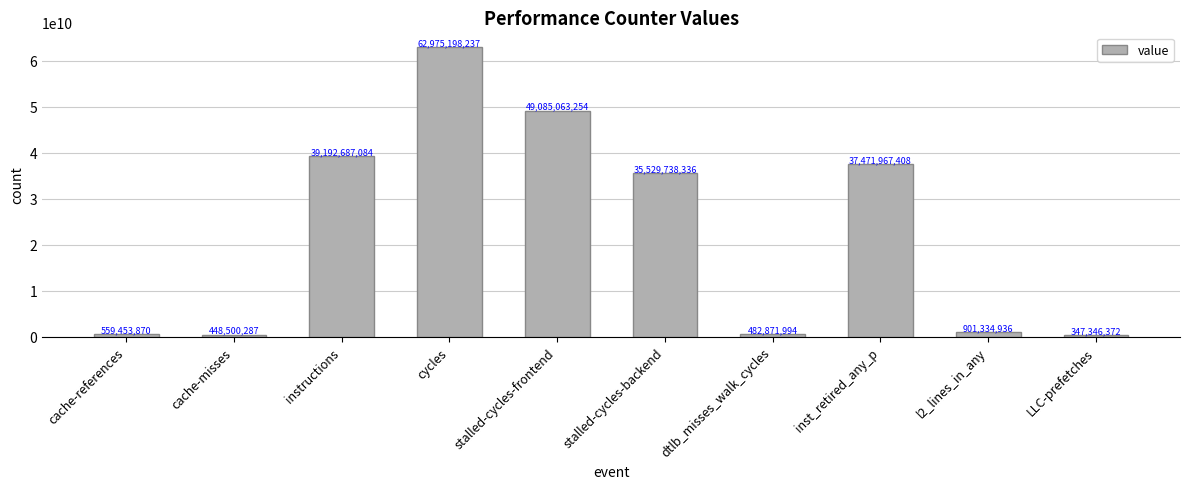

What is the average value?

22699416178